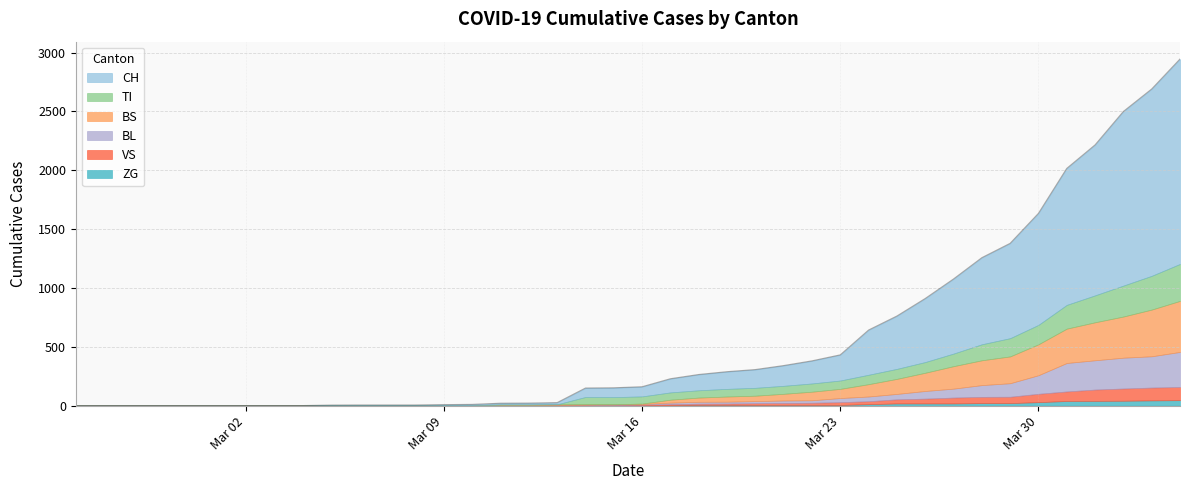

Which has a higher value, 24 or 19?

24